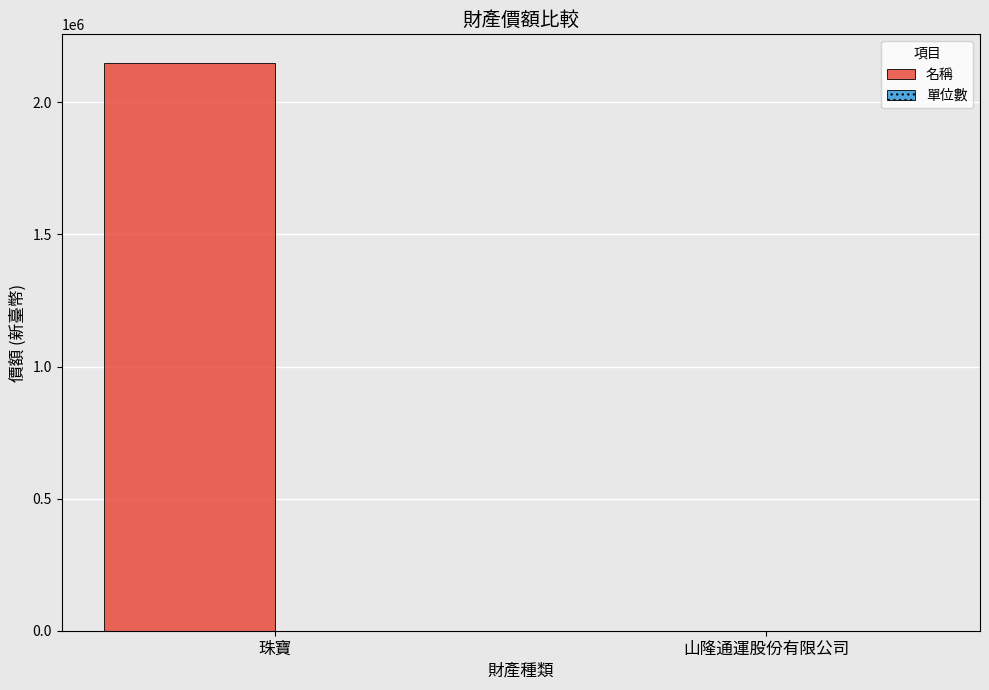

How many groups of bars are there?

2